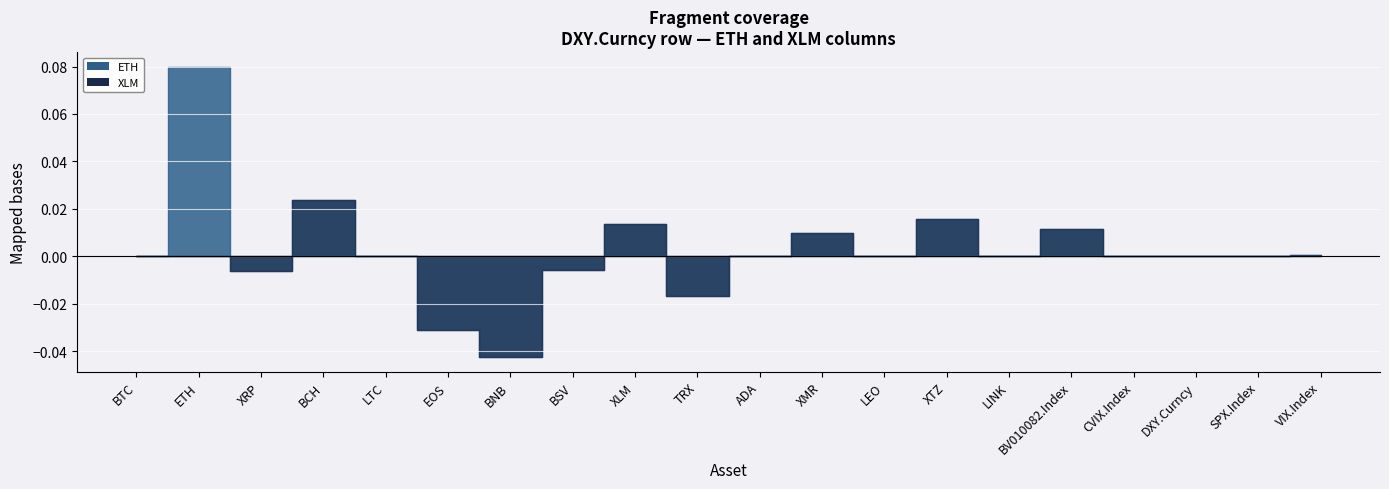

True or false: ETH and XLM intersect in this chart.

False